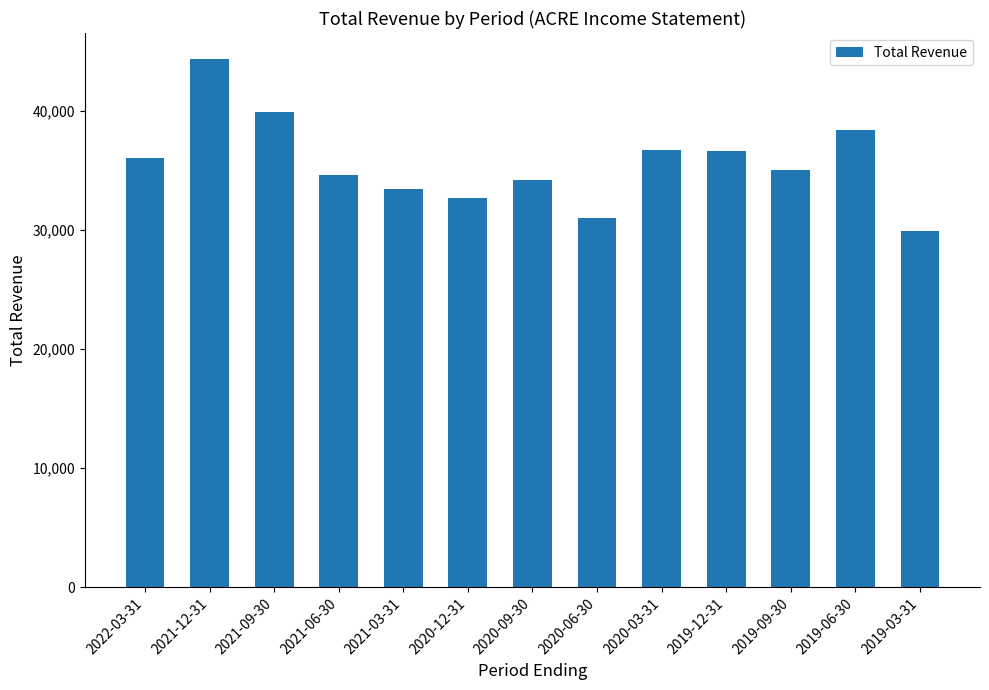

What is the label of the 8th bar from the left?

2020-06-30